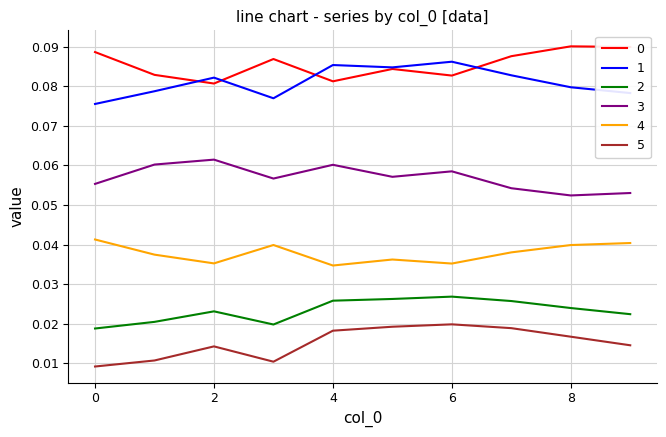

True or false: 4 and 3 cross at least once.

False